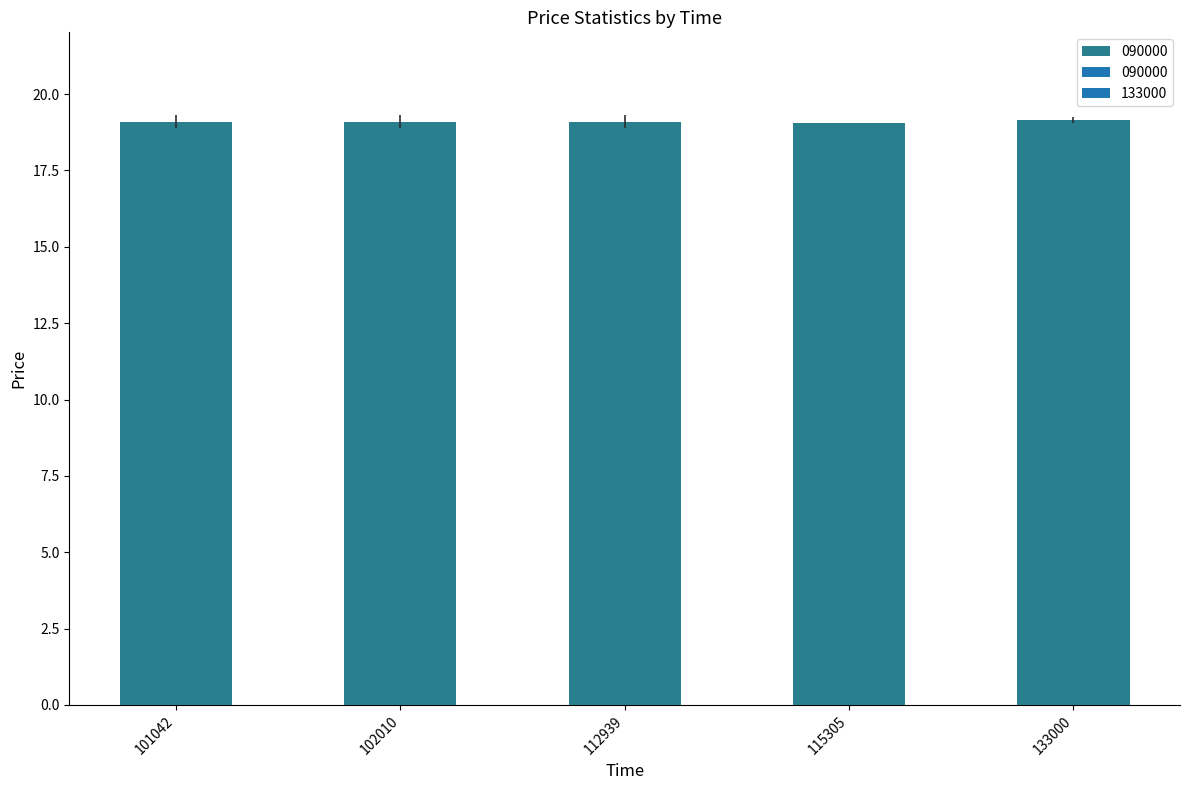

The chart shows a value of 19.1 at 115305. True or false?

True